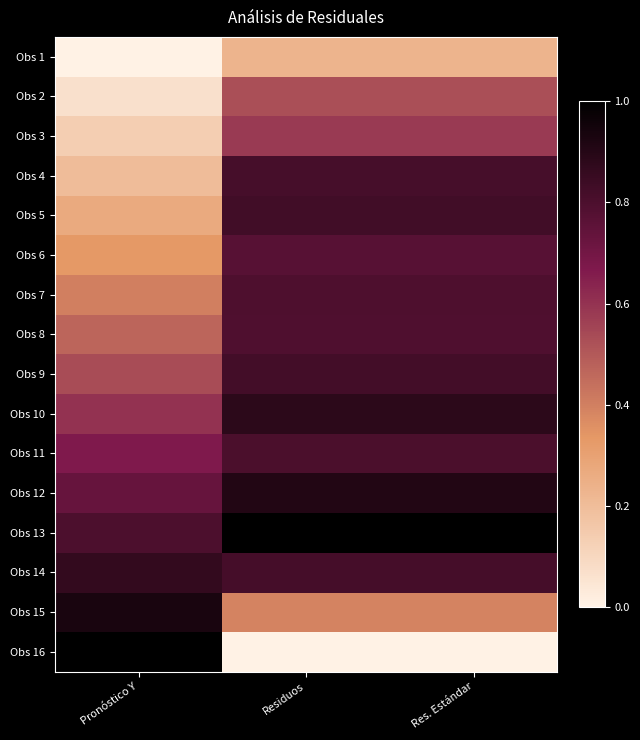

At which category is the sum across all series the highest?

Residuos